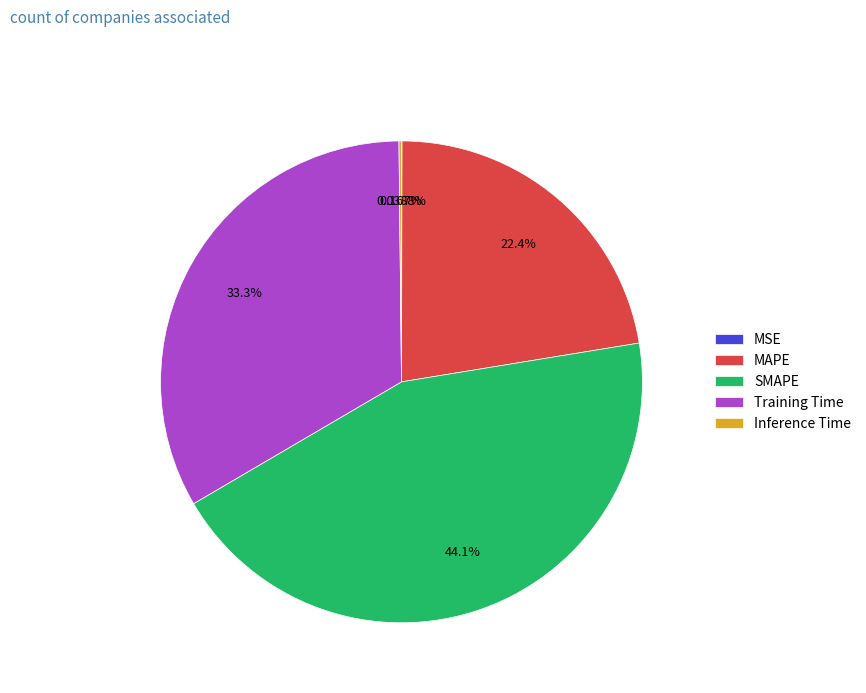

Do Training Time and SMAPE together represent more than half of the pie?

Yes